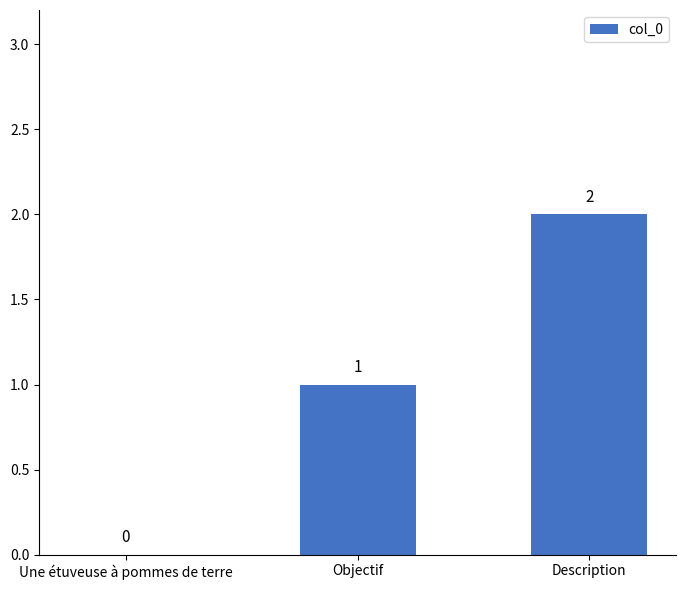

Reading right to left, what are all the values shown in this chart?

Description=2	Objectif=1	Une étuveuse à pommes de terre=0